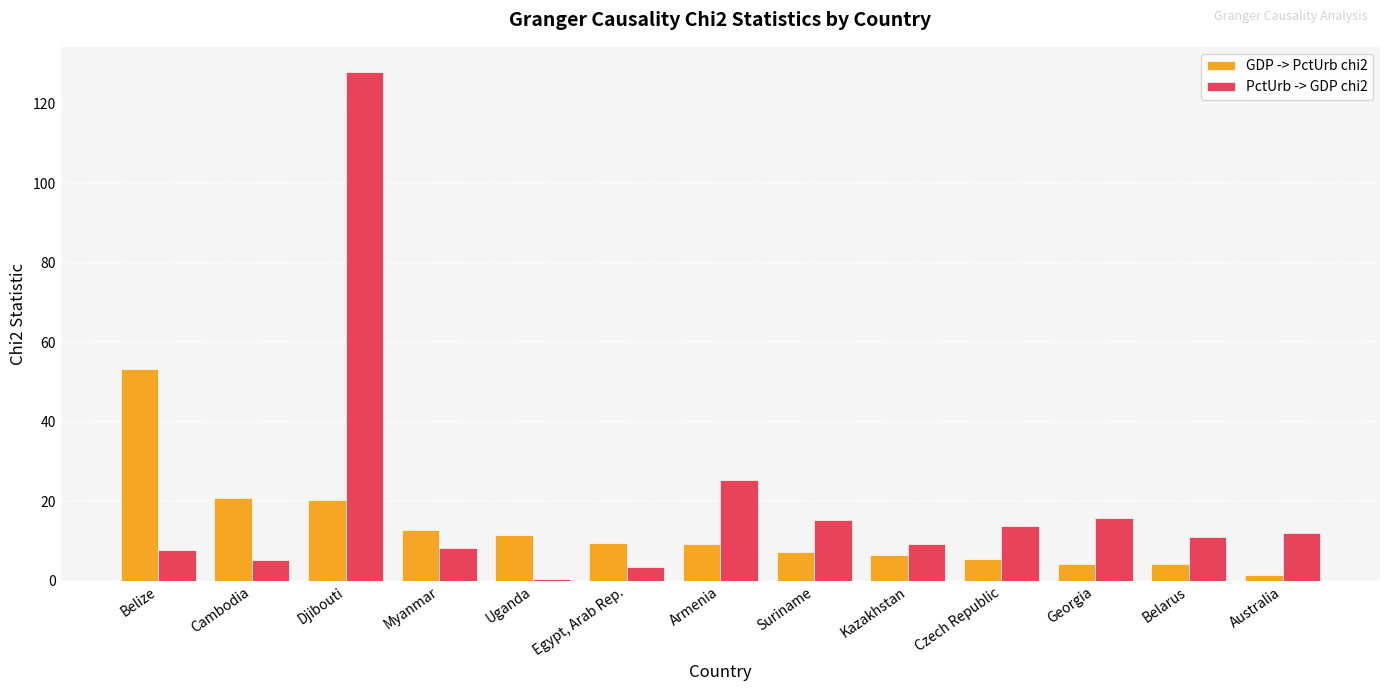

Which category has the highest value in the GDP -> PctUrb chi2 series?

Belize